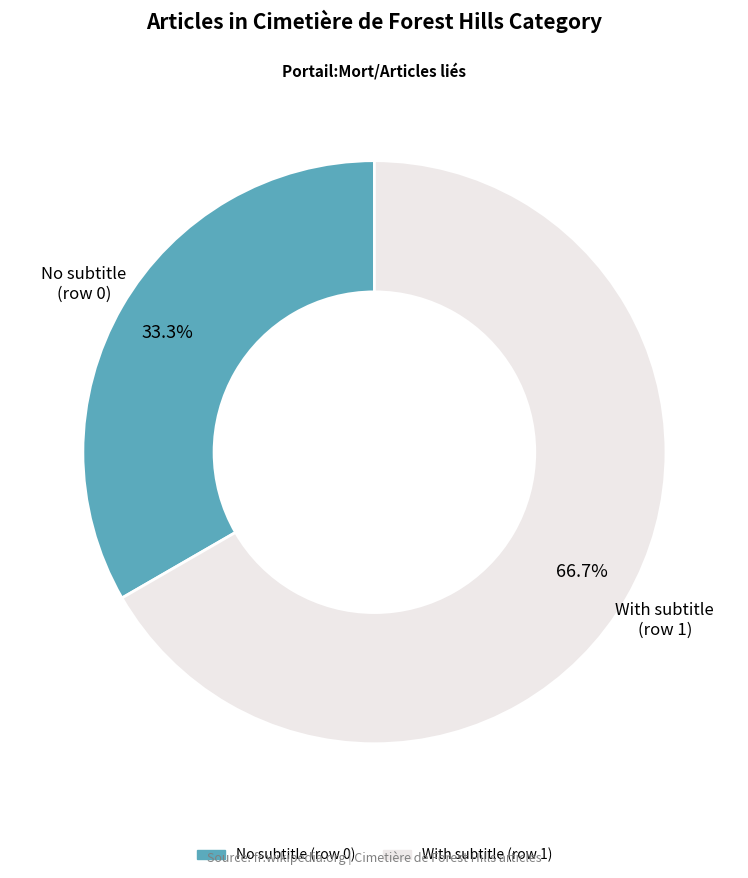

To the nearest percent, what is the average slice percentage?

50%